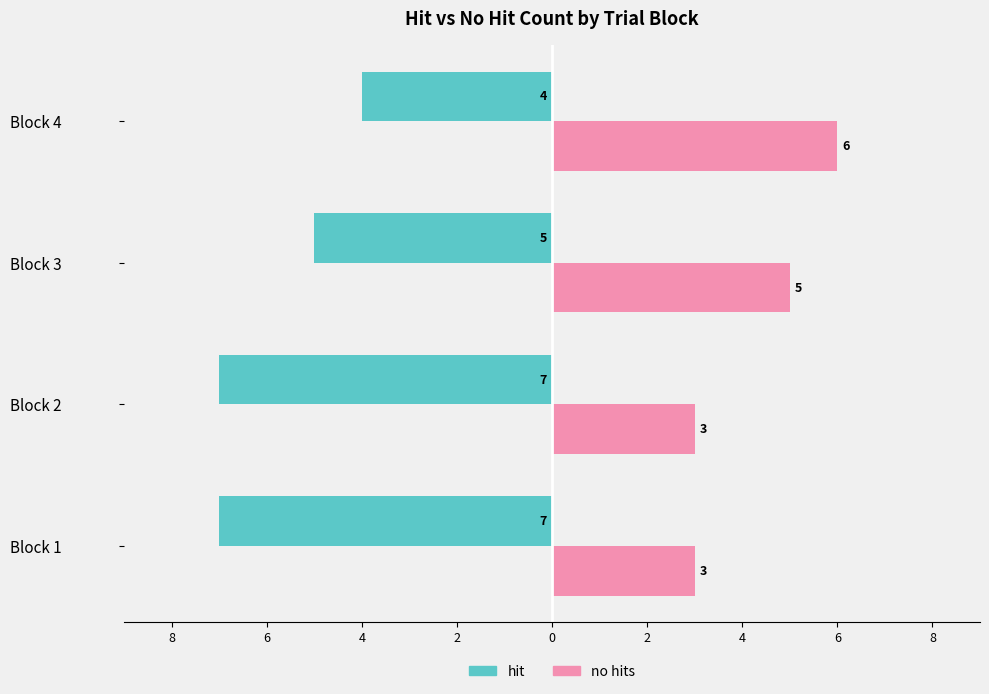

At which label does no hits first exceed 5?

Block 4